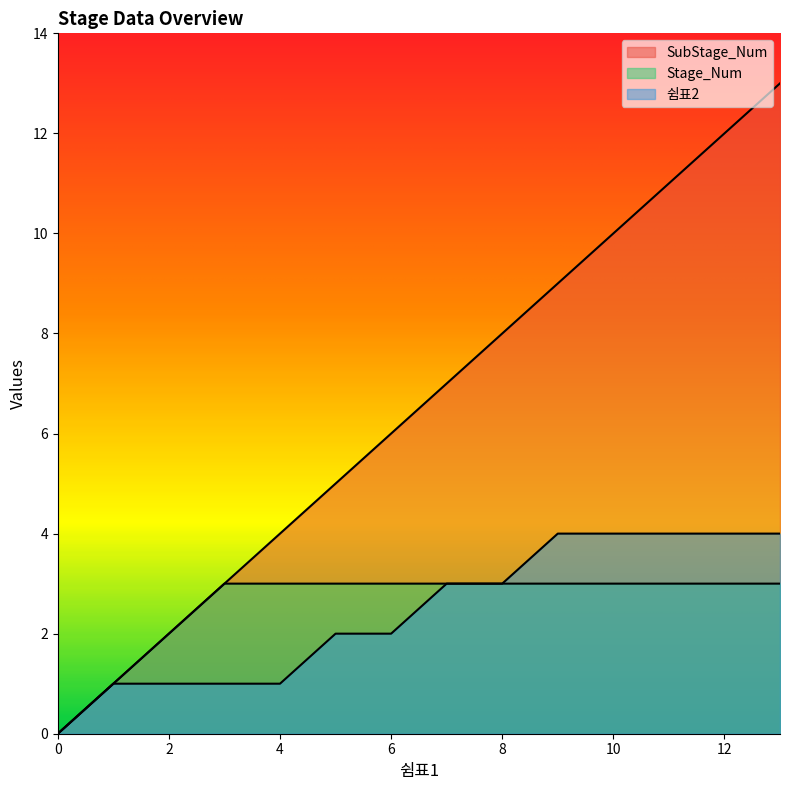

At how many categories does at least one series exceed 10?

3